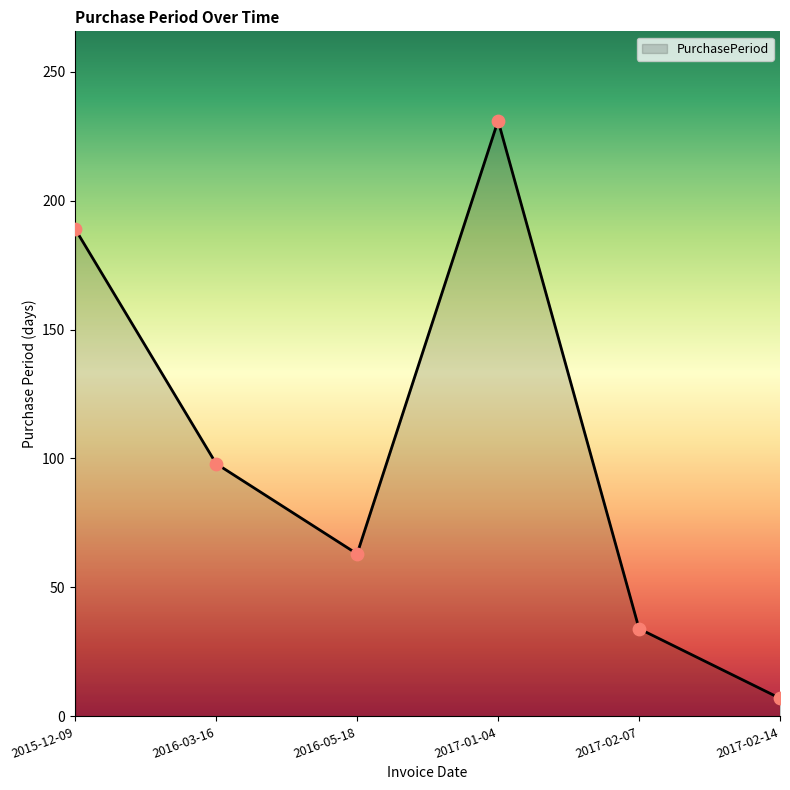

What is the change in value from 2015-12-09 to 2017-02-14?

-182